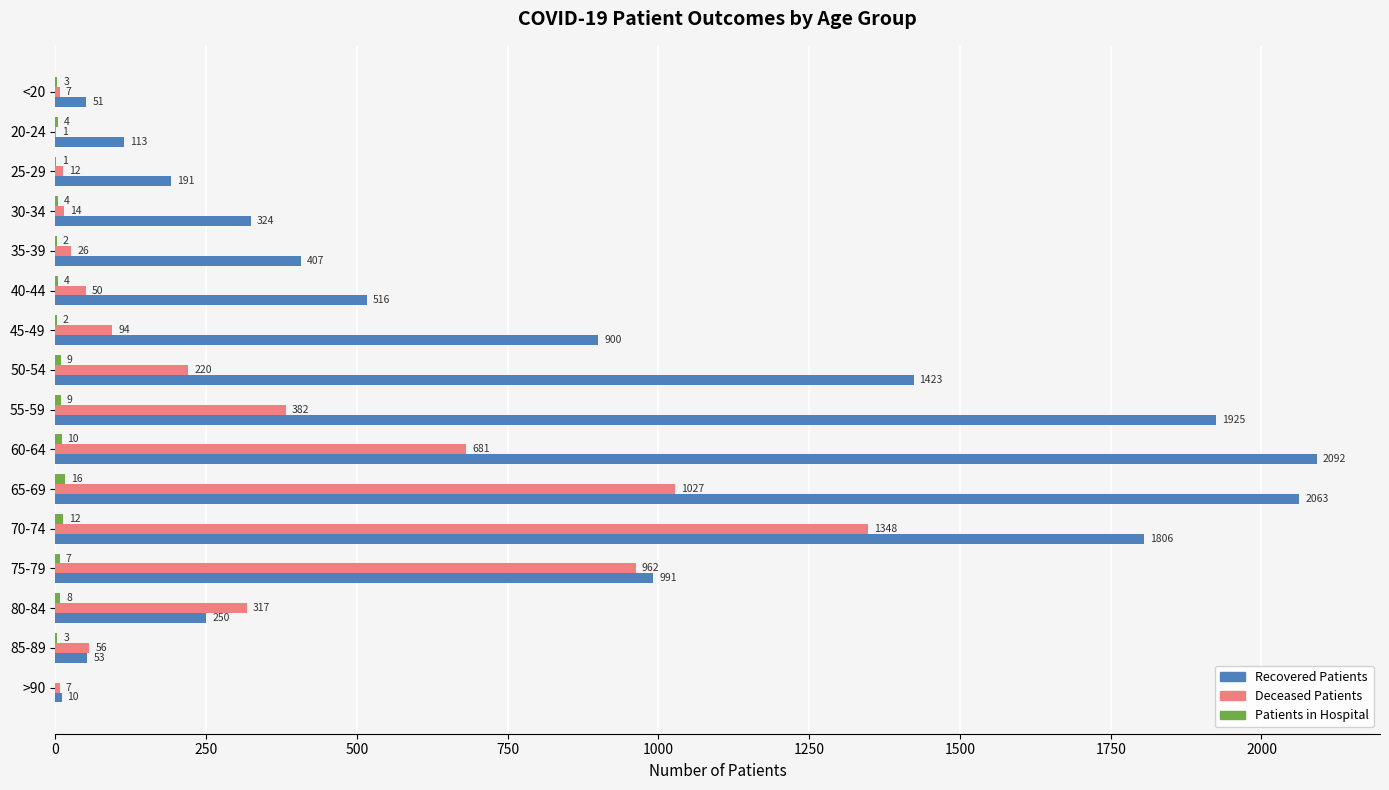

What is the total value across all series at 35-39?

435